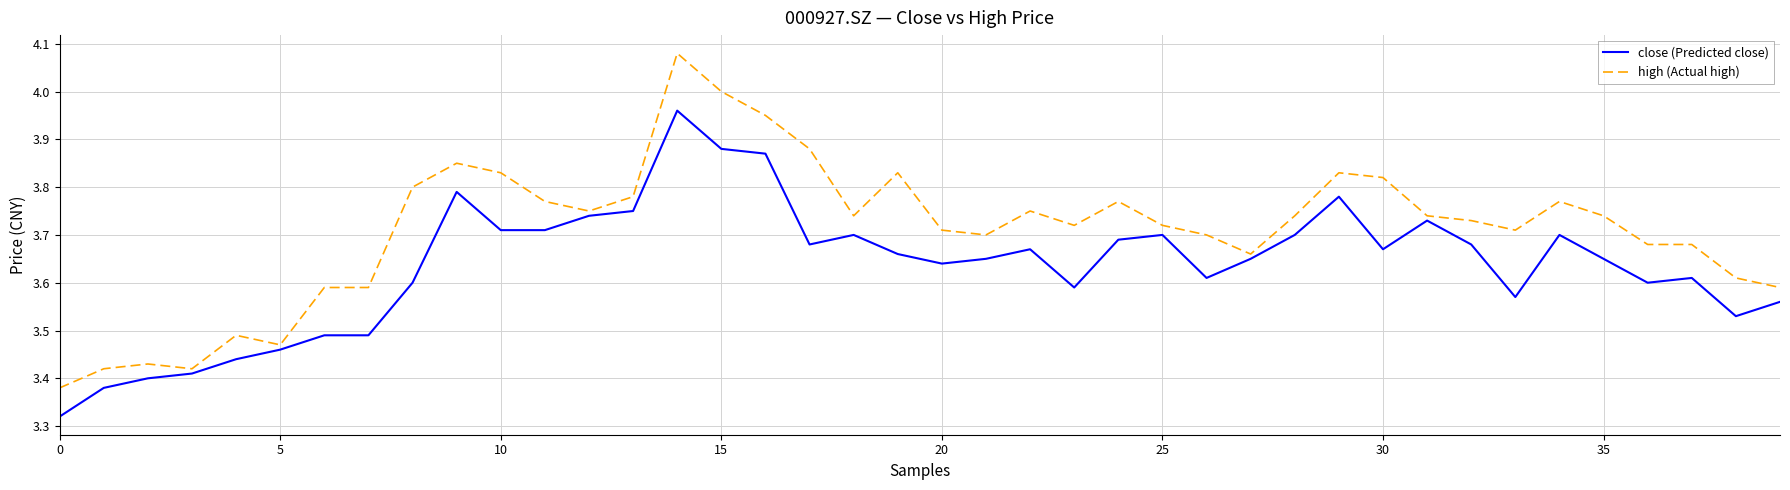

What is the difference between the maximum and minimum values in the close (Predicted close) series?

0.6